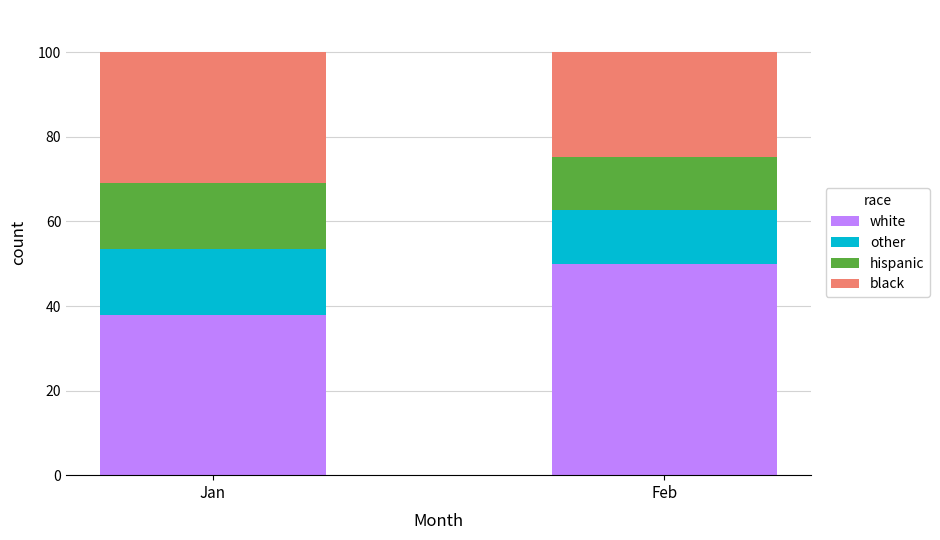

True or false: white has a value of 50.0 at Feb.

True